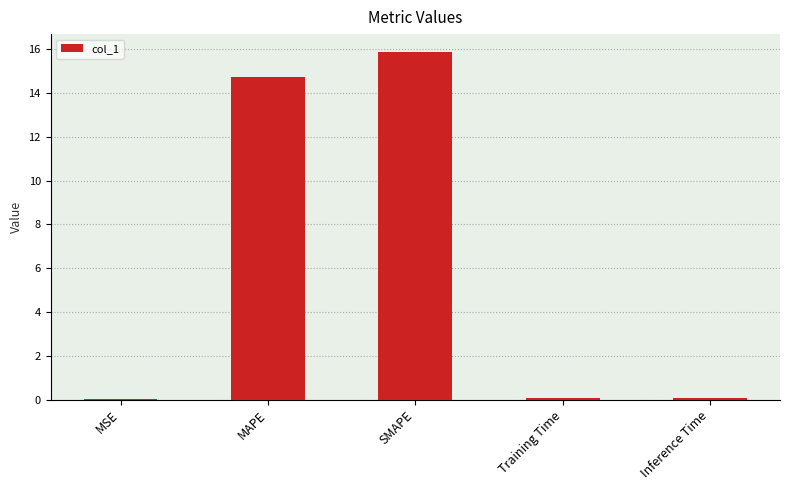

True or false: the data shows 6.1 at SMAPE.

False